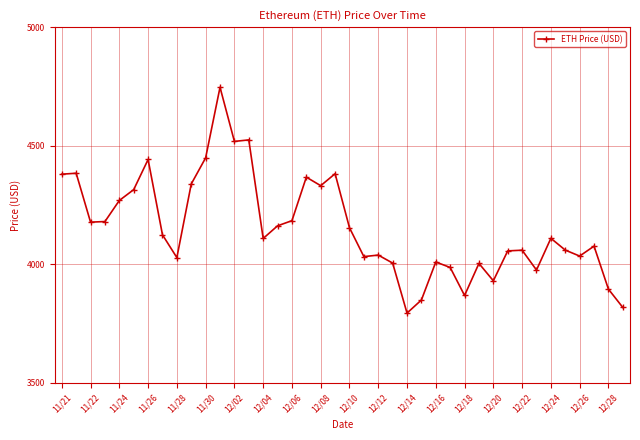

Count the number of categories in the chart.

40